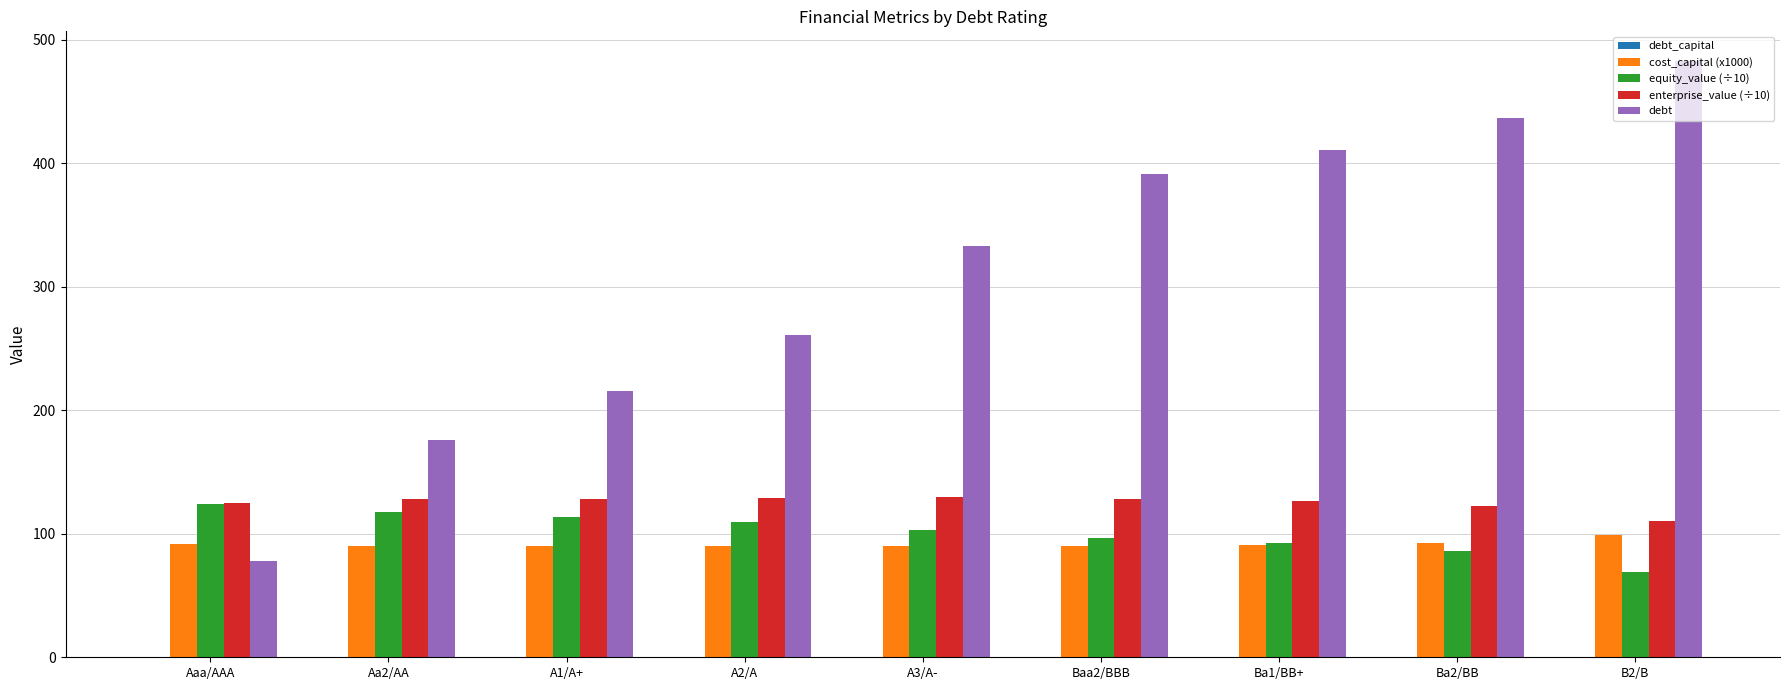

Which series has the largest total across all categories?

debt